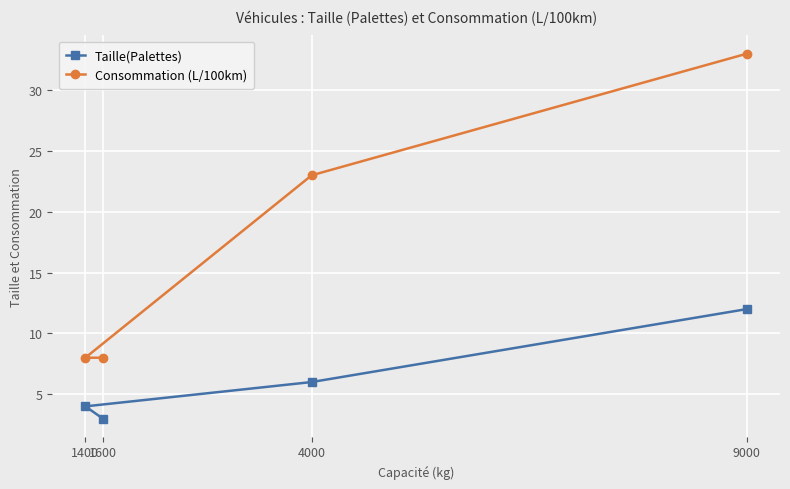

True or false: Consommation (L/100km) has a value of 47 at 9000.

False